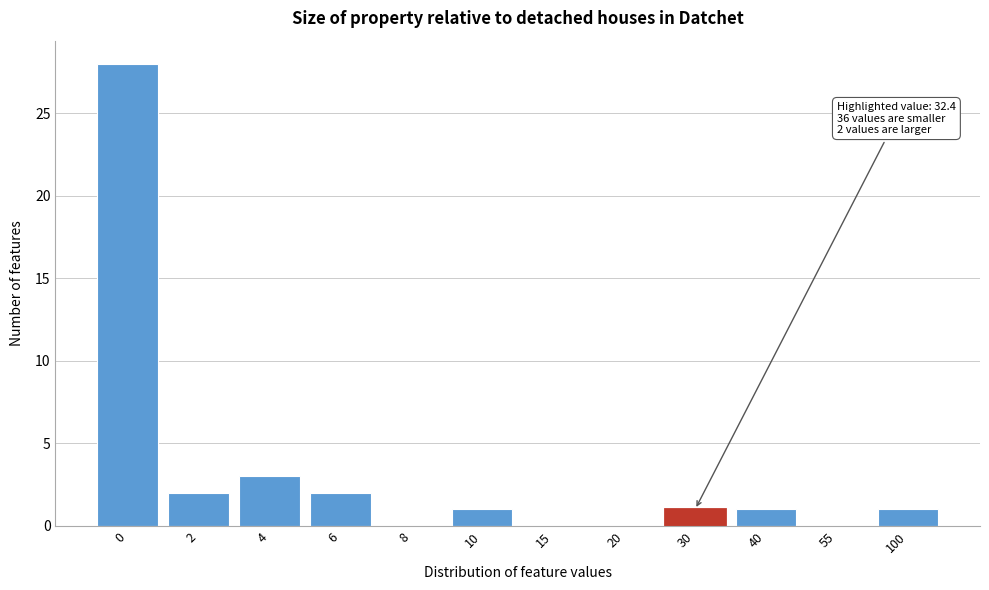

Reading left to right, what are all the values shown in this chart?

0=28	2=2	4=3	6=2	8=0	10=1	15=0	20=0	30=1	40=1	55=0	100=1